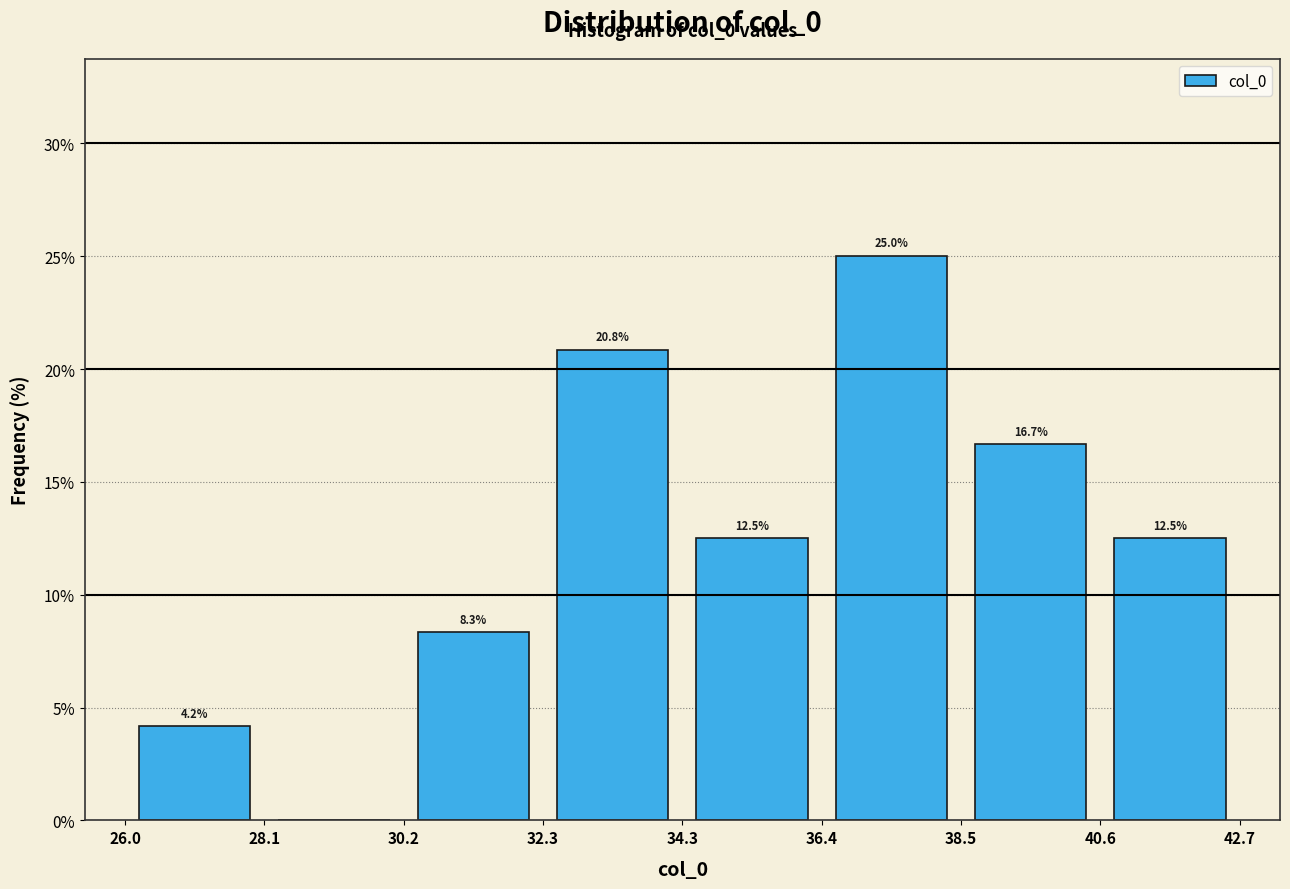

Over which range of the x-axis is the bar tallest?

36.4 to 38.5